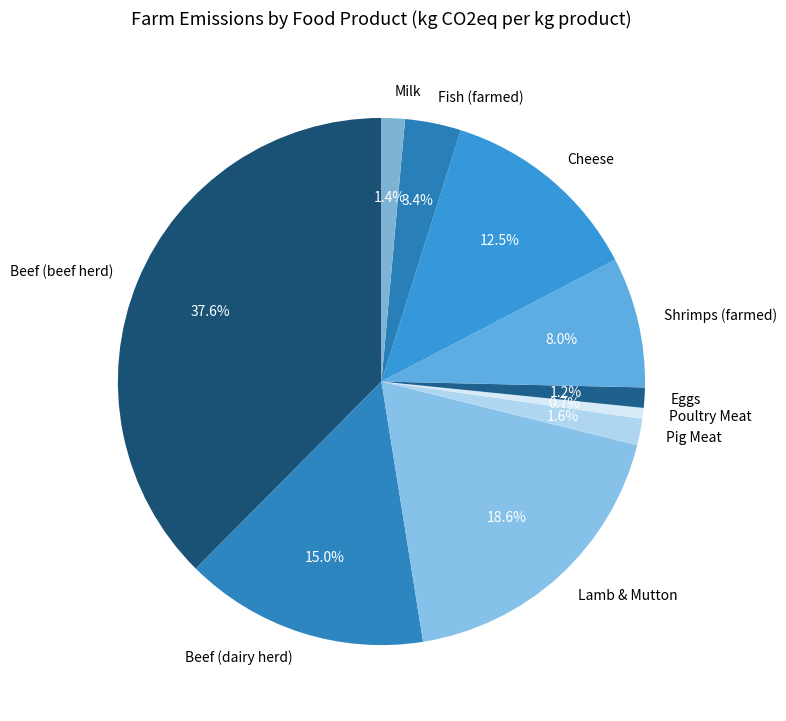

Does any single category account for the majority?

No